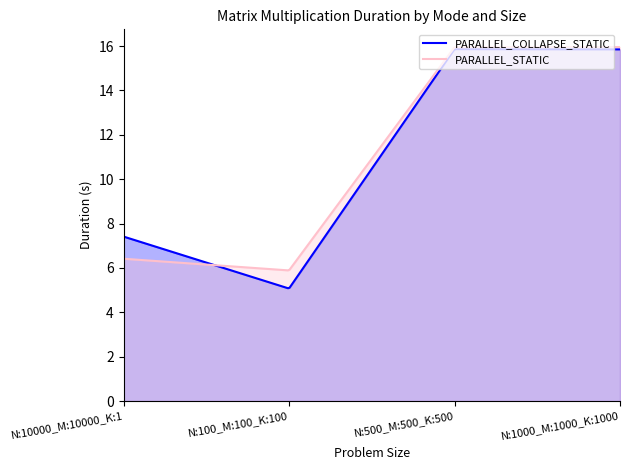

What is the sum of the PARALLEL_COLLAPSE_STATIC values at N:100_M:100_K:100 and N:500_M:500_K:500?

20.9